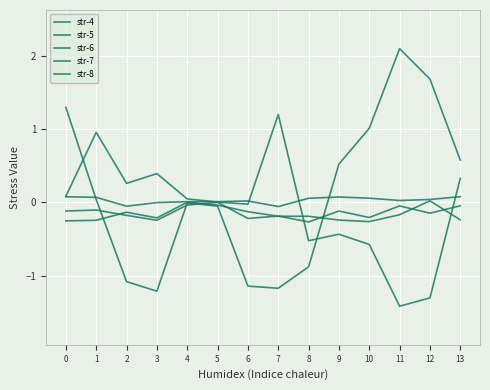

Reading left to right, what are all the values shown in this chart?

str-4: 0=-0.3	1=-0.2	2=-0.1	3=-0.2	4=0.0	5=-0.0	6=-0.1	7=-0.2	8=-0.2	9=-0.2	10=-0.3	11=-0.2	12=0.0	13=-0.2
str-5: 0=-0.1	1=-0.1	2=-0.2	3=-0.2	4=-0.0	5=0.0	6=-0.2	7=-0.2	8=-0.3	9=-0.1	10=-0.2	11=-0.0	12=-0.1	13=-0.0
str-6: 0=0.1	1=0.1	2=-0.1	3=-0.0	4=0.0	5=0.0	6=0.0	7=-0.1	8=0.1	9=0.1	10=0.1	11=0.0	12=0.0	13=0.1
str-7: 0=1.3	1=0.0	2=-1.1	3=-1.2	4=-0.0	5=-0.0	6=-1.1	7=-1.2	8=-0.9	9=0.5	10=1.0	11=2.1	12=1.7	13=0.6
str-8: 0=0.1	1=1.0	2=0.3	3=0.4	4=0.0	5=0.0	6=-0.0	7=1.2	8=-0.5	9=-0.4	10=-0.6	11=-1.4	12=-1.3	13=0.3